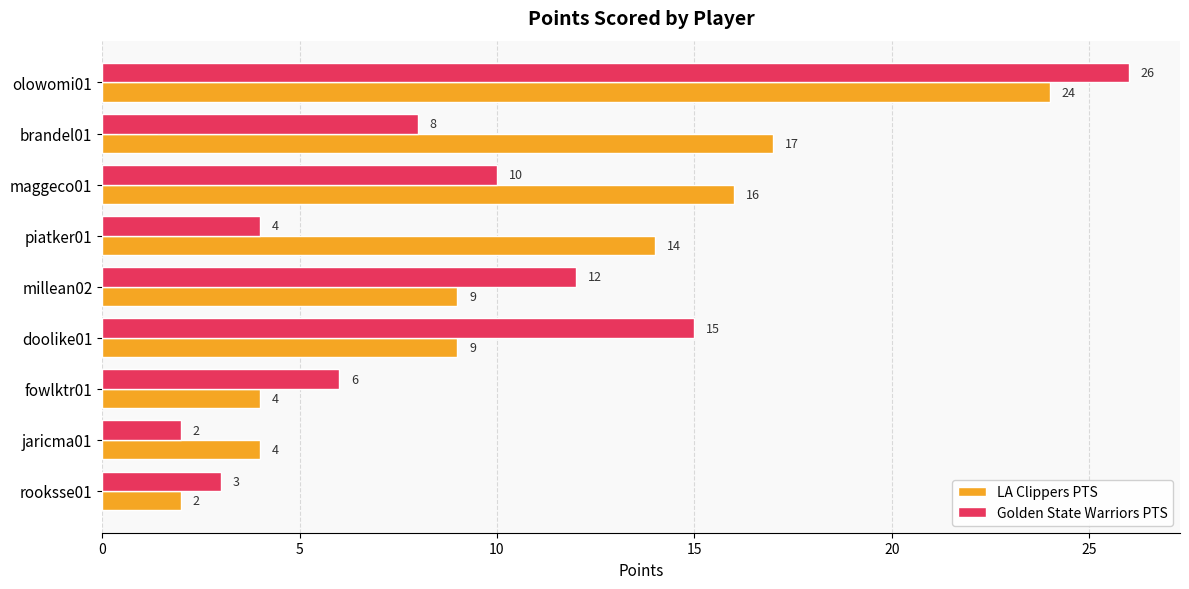

Which series has the largest range (max minus min)?

Golden State Warriors PTS